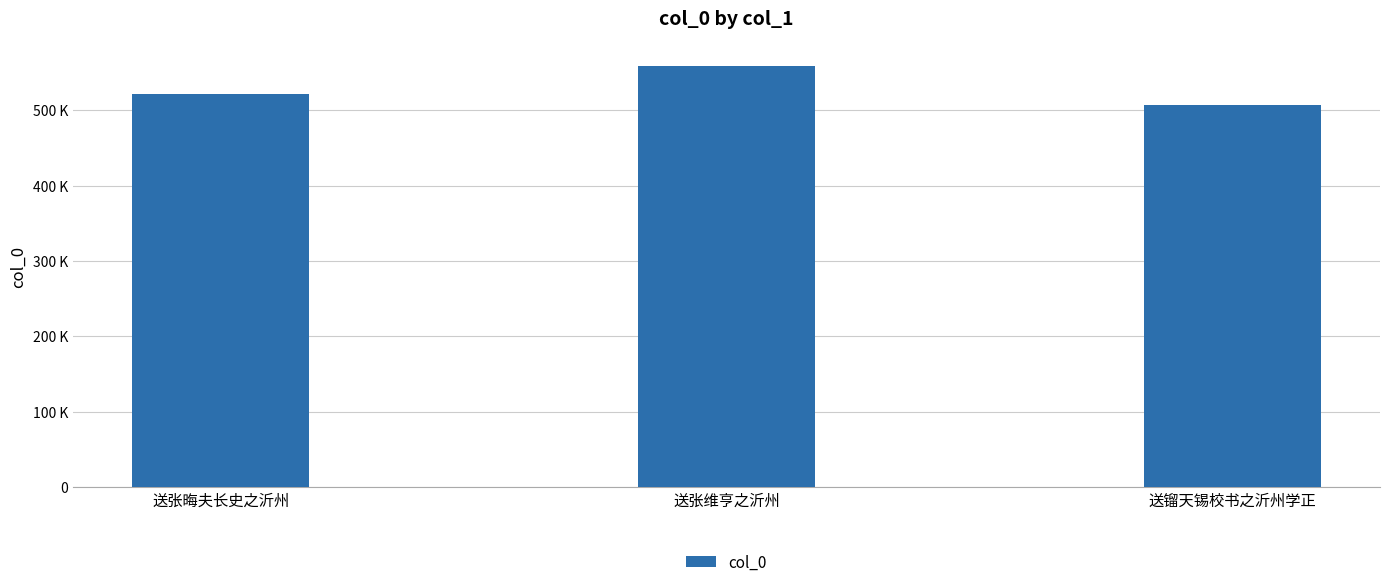

Is it true that the value at 送镏天锡校书之沂州学正 is 506484?

True